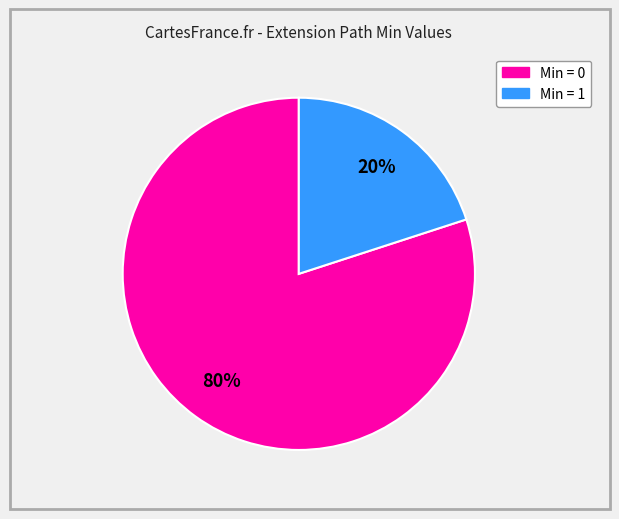

Does any single category account for the majority?

Yes